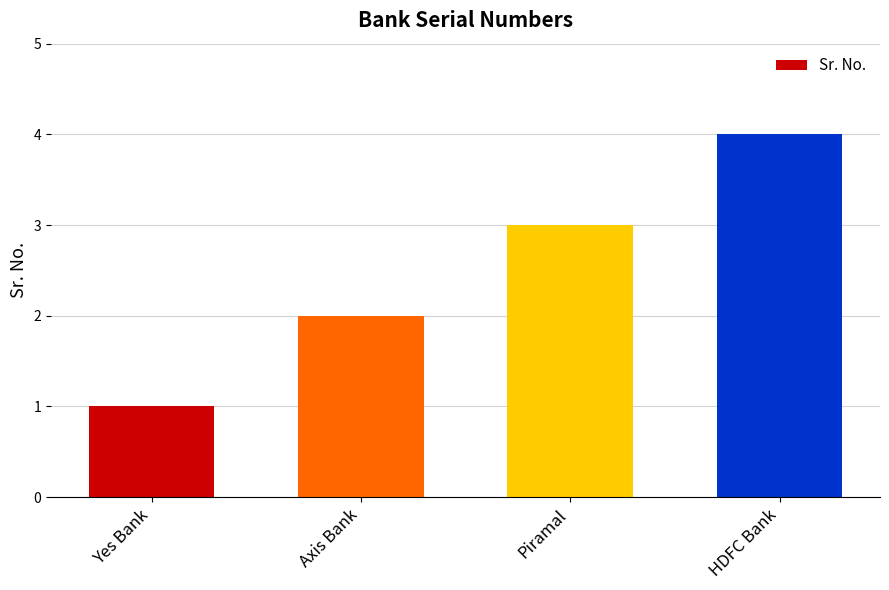

What is the change in value from Yes Bank to Axis Bank?

+1